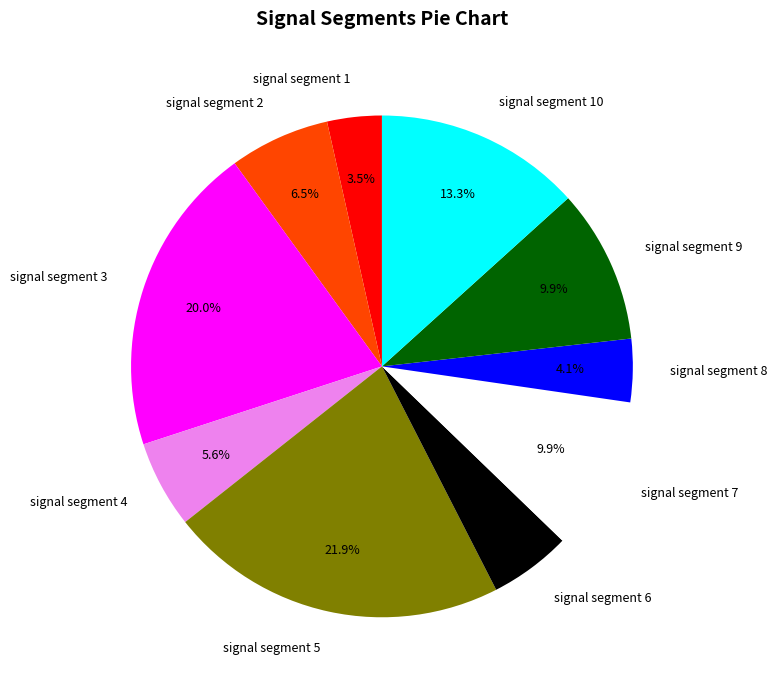

True or false: signal segment 6 accounts for 20% of the total.

False